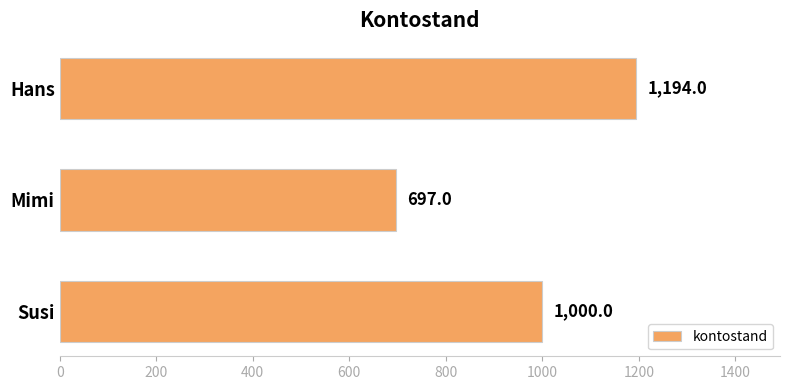

At which category does the chart reach its peak across all series?

Hans